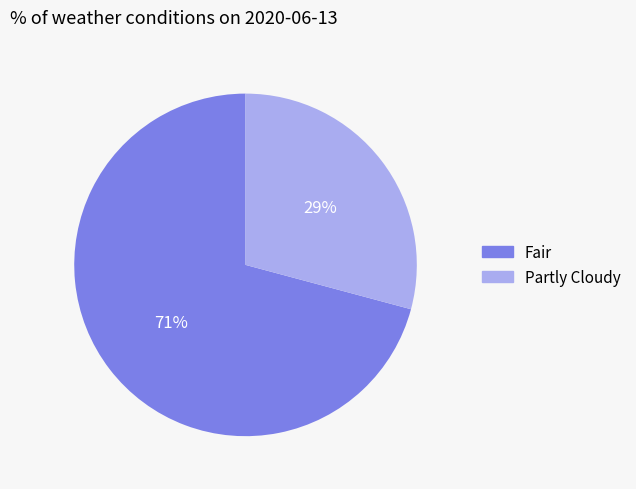

Count the number of slices in the pie.

2